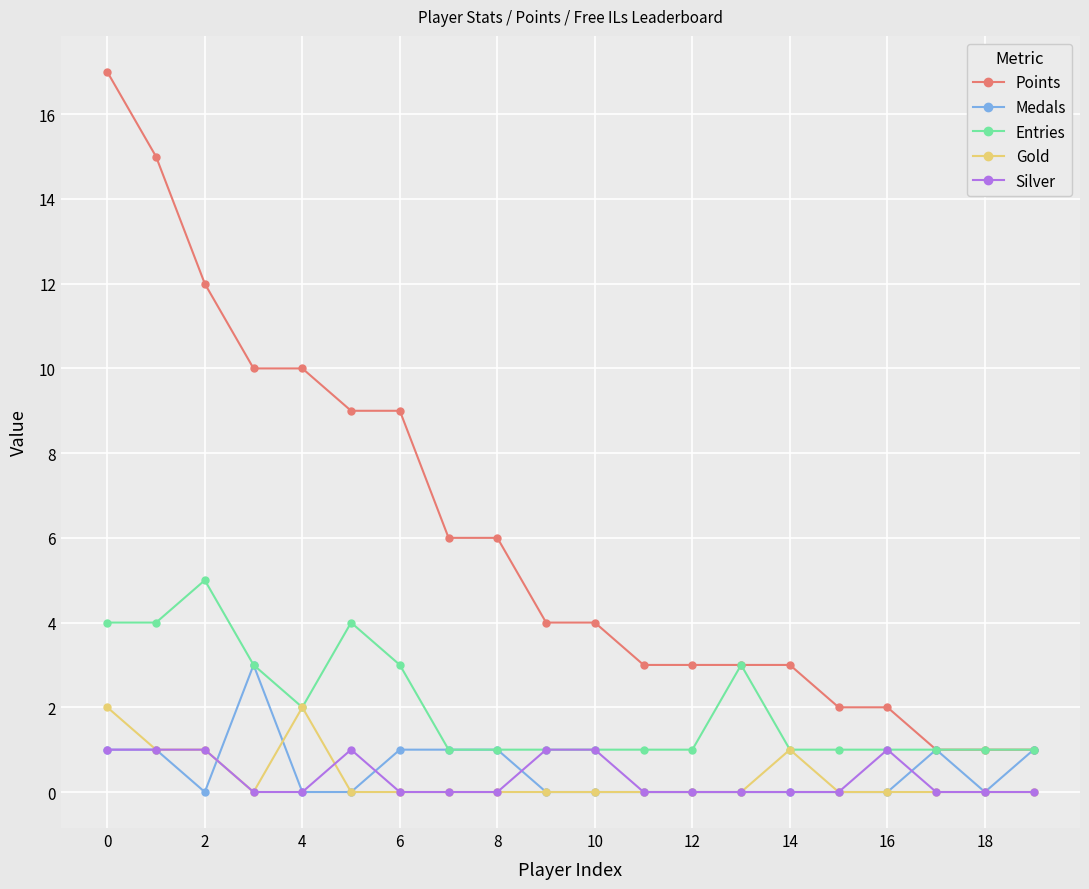

True or false: Gold and Points intersect in this chart.

False